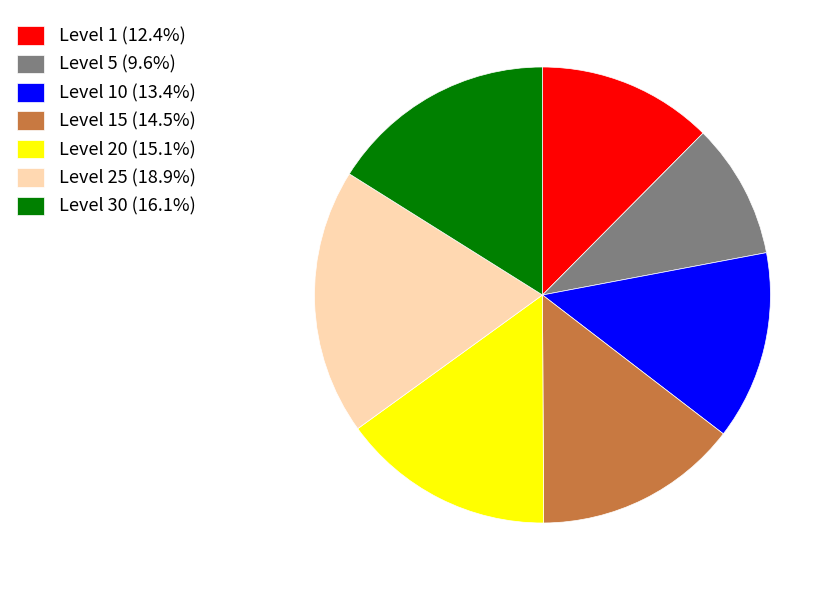

Approximately how many times larger is the value at Level 15 (14.5%) compared to Level 25 (18.9%)?

0.8